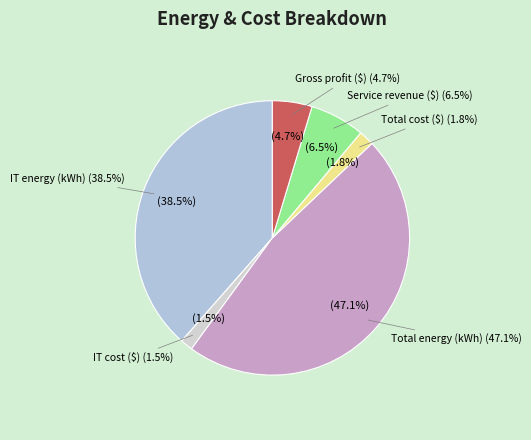

To the nearest percent, what is the difference between the IT cost ($) and Gross profit ($) slice percentages?

3%